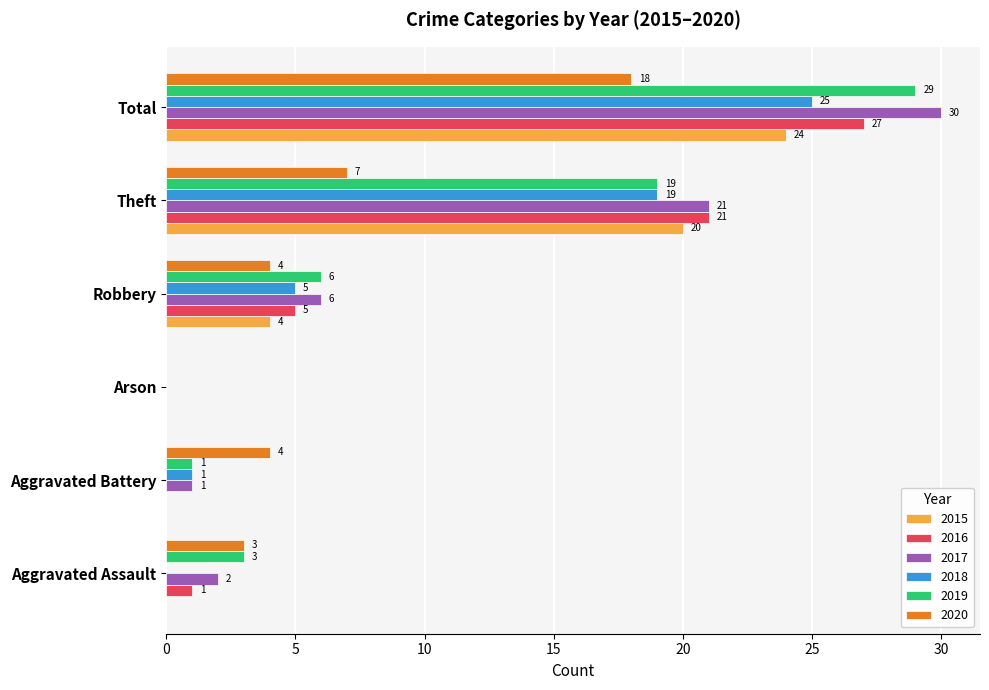

Between Aggravated Battery and Arson, which series saw the biggest shift?

2020